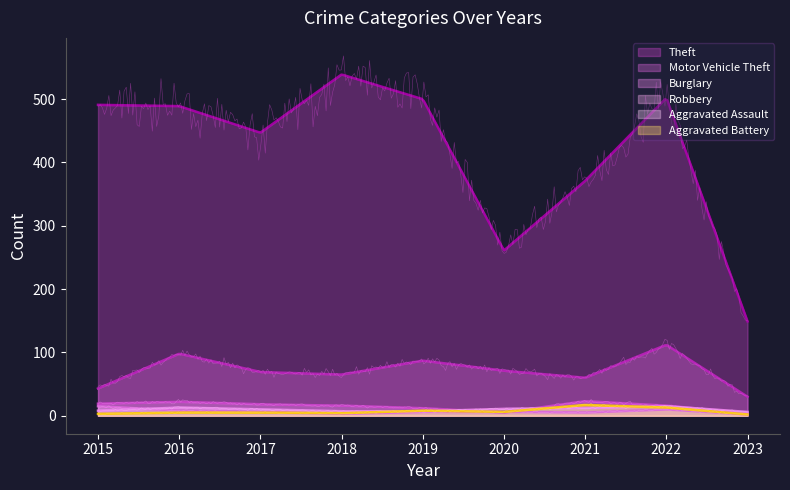

What is the difference between the second highest and minimum values in the Aggravated Assault series?

7